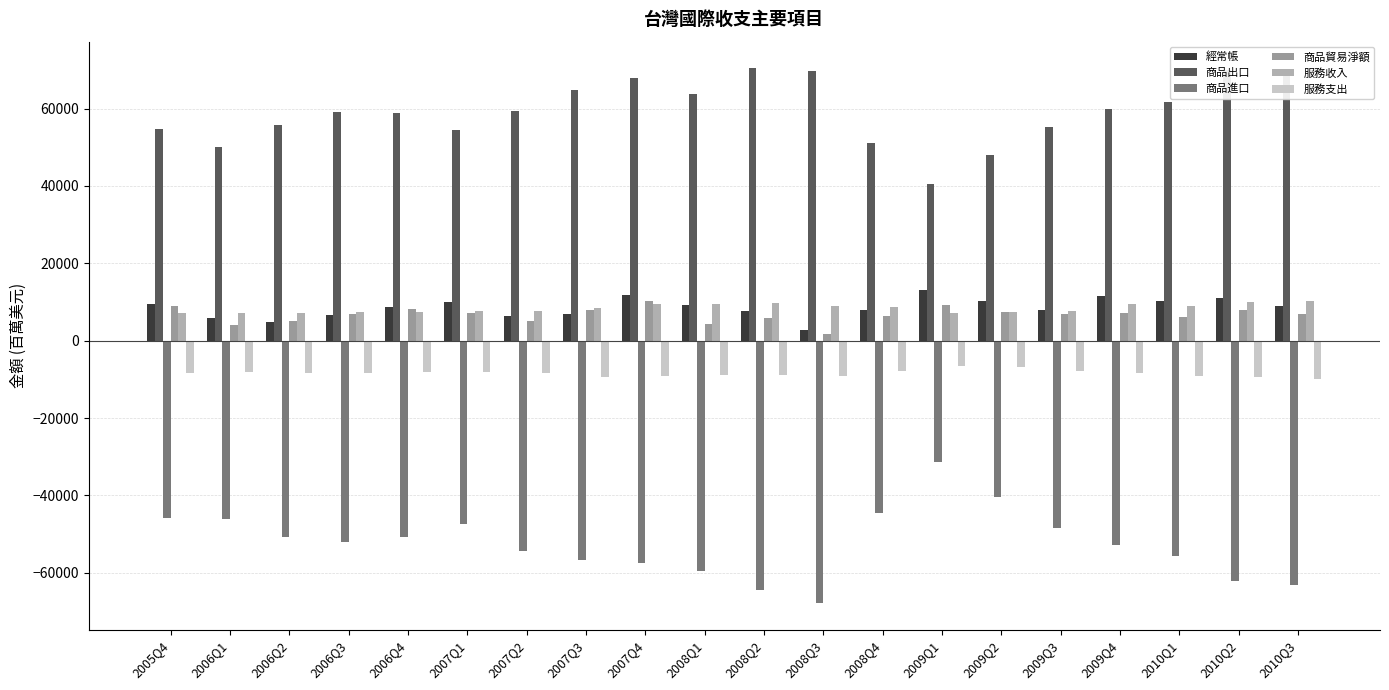

How many bars are there in each group?

6